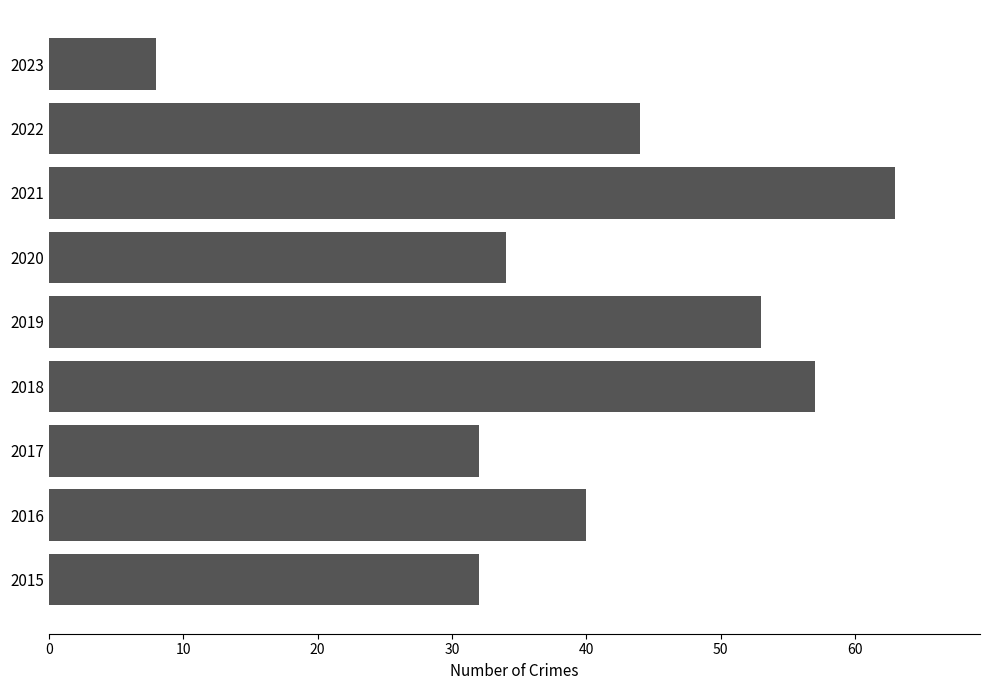

Is it true that the value at 2015 is 12?

False